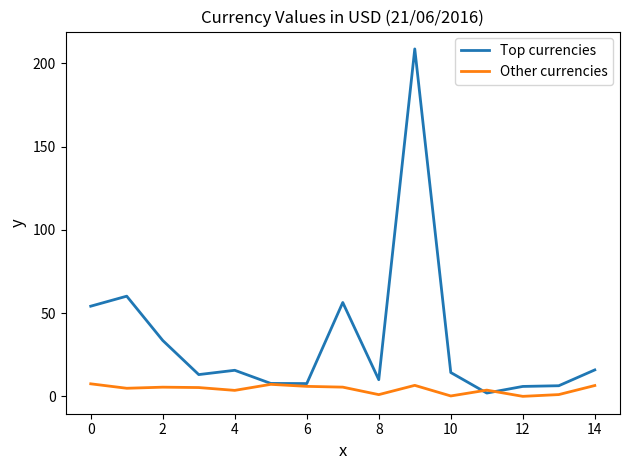

Does the chart display data point markers on the line(s)?

No